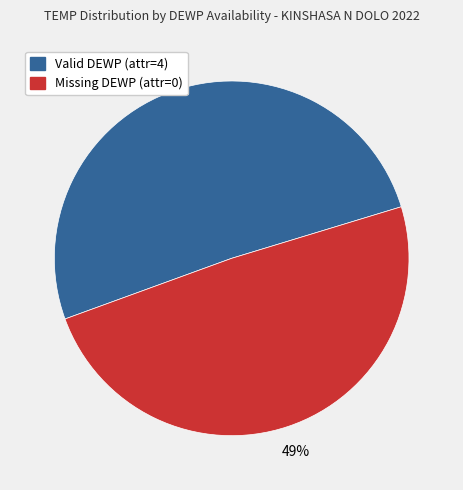

Is there a majority slice in this chart?

Yes